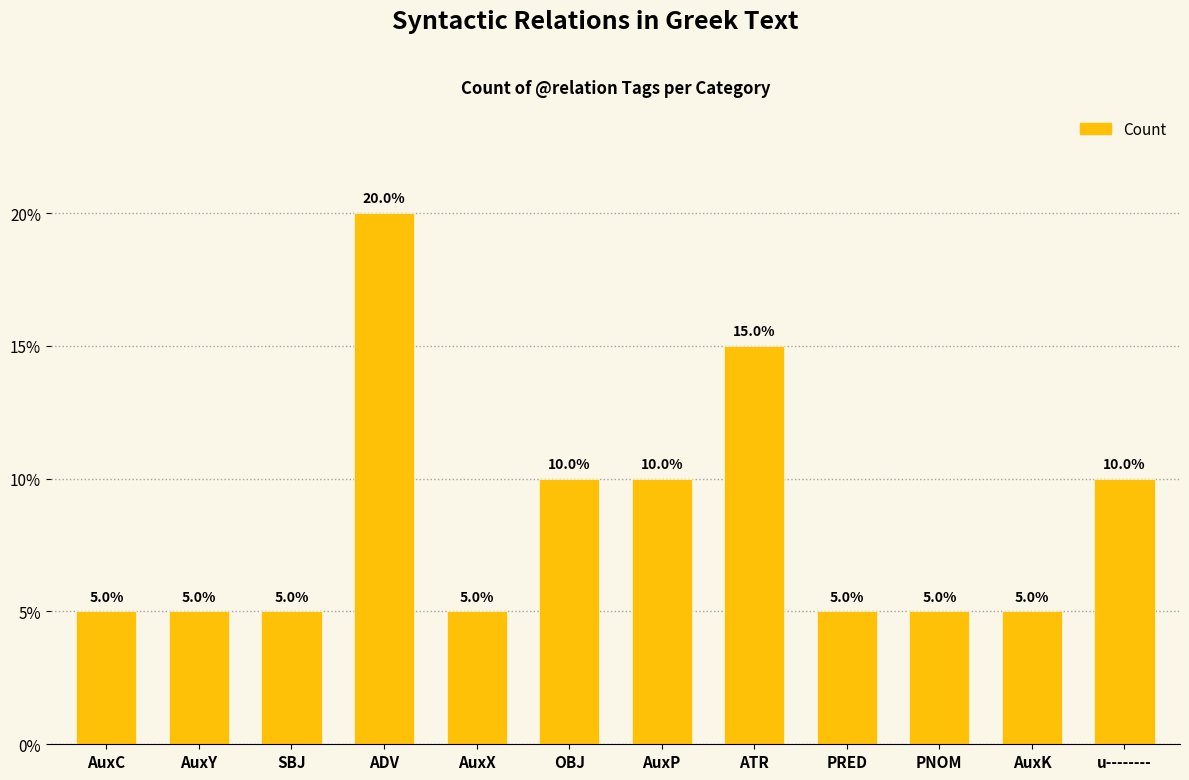

What is the label of the 10th bar from the right?

SBJ